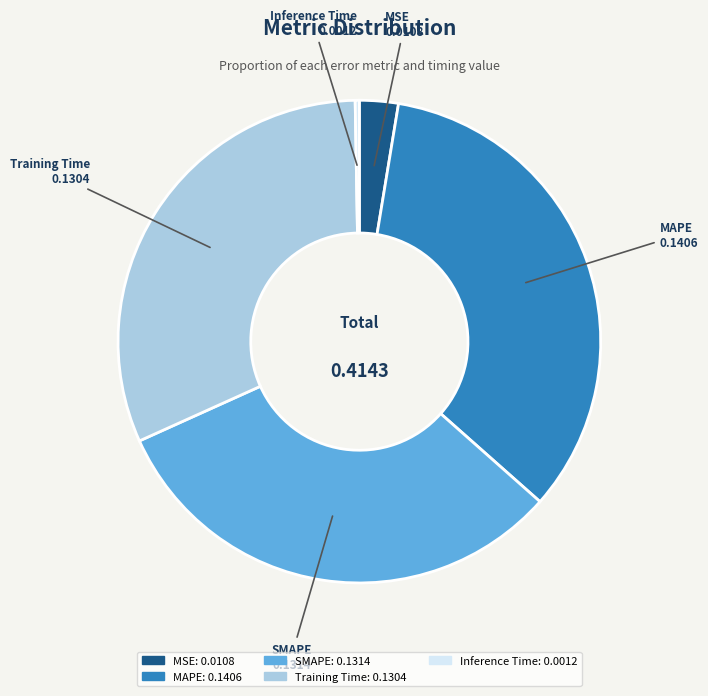

What is the largest slice in the pie chart?

MAPE